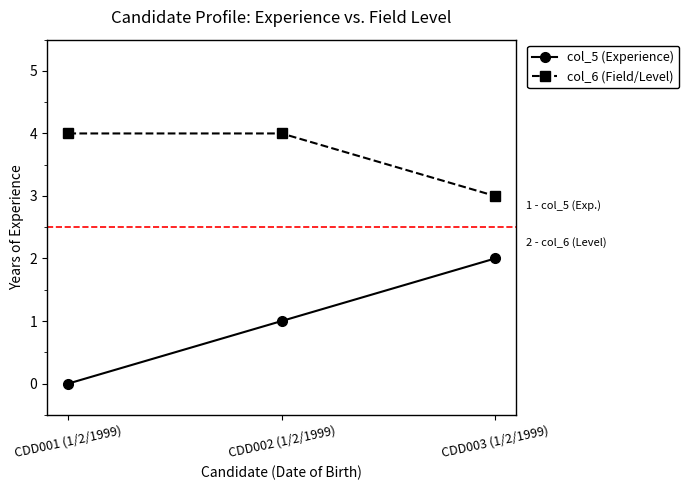

Does the chart have visible grid lines?

No